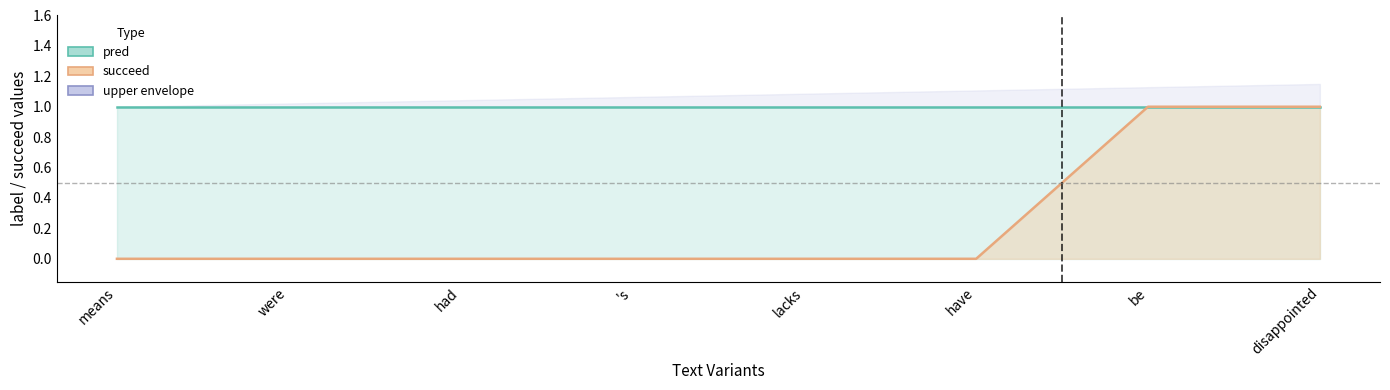

Count the number of data series in this chart.

2